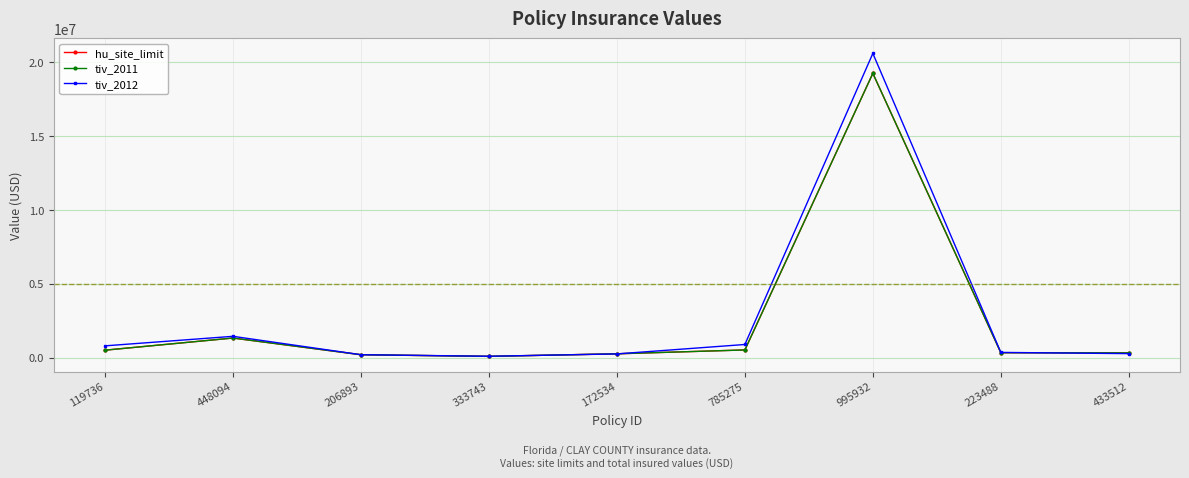

Reading left to right, transcribe all the data shown in this chart.

hu_site_limit: 119736=498960.0	448094=1322376.3	206893=190724.4	333743=79520.8	172534=254281.5	785275=515035.6	995932=19260000.0	223488=328500.0	433512=315000.0
tiv_2011: 119736=498960.0	448094=1322376.3	206893=190724.4	333743=79520.8	172534=254281.5	785275=515035.6	995932=19260000.0	223488=328500.0	433512=315000.0
tiv_2012: 119736=792148.9	448094=1438163.6	206893=192476.8	333743=86854.5	172534=246144.5	785275=884419.2	995932=20610000.0	223488=348374.2	433512=265821.6